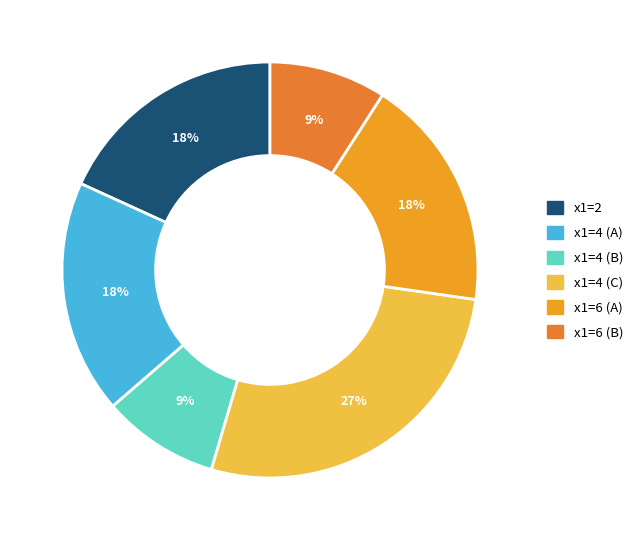

Is there any slice that represents more than half of the pie?

No